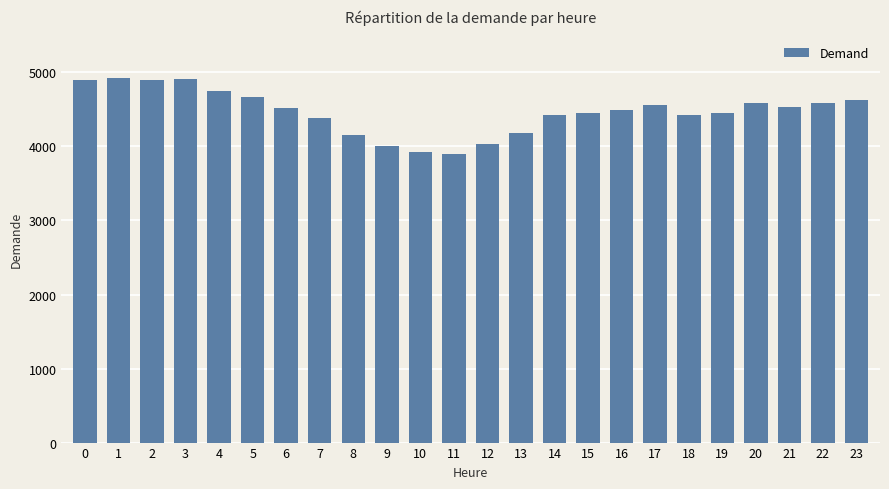

The chart shows a value of 7323 at 8. True or false?

False